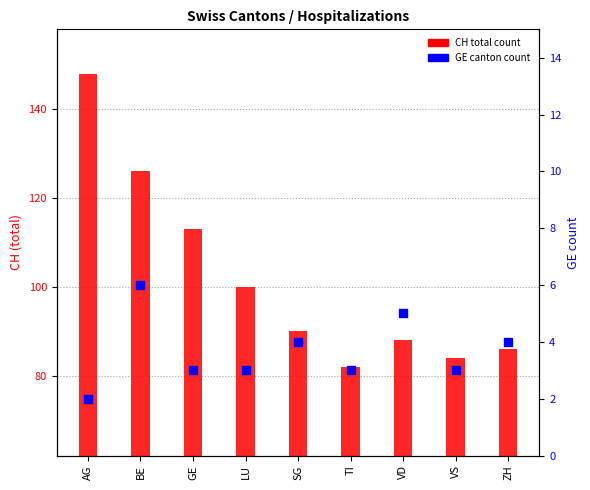

Which series has the largest Y range (max minus min)?

CH (total)